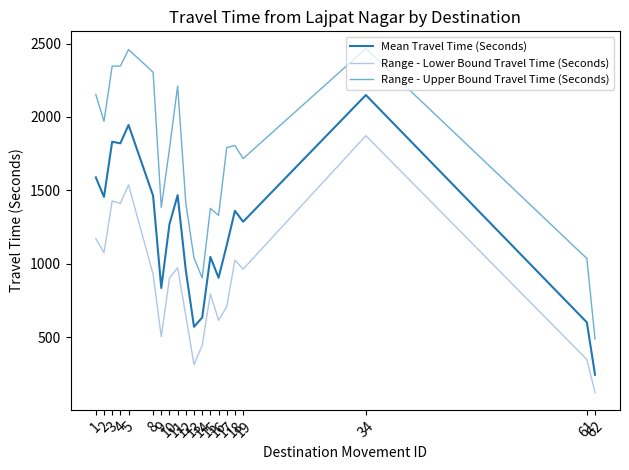

True or false: Range - Lower Bound Travel Time (Seconds) and Mean Travel Time (Seconds) intersect in this chart.

False